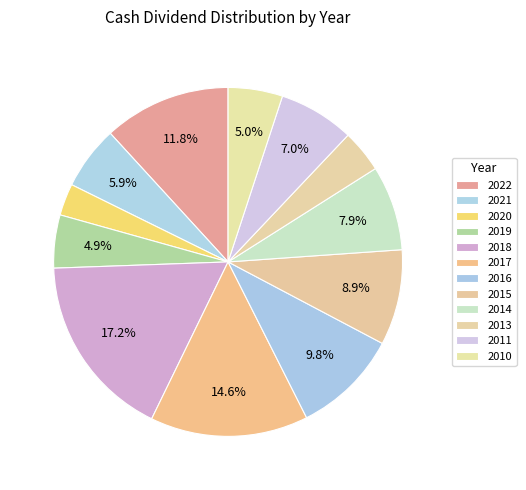

Which slice is the smallest?

2020